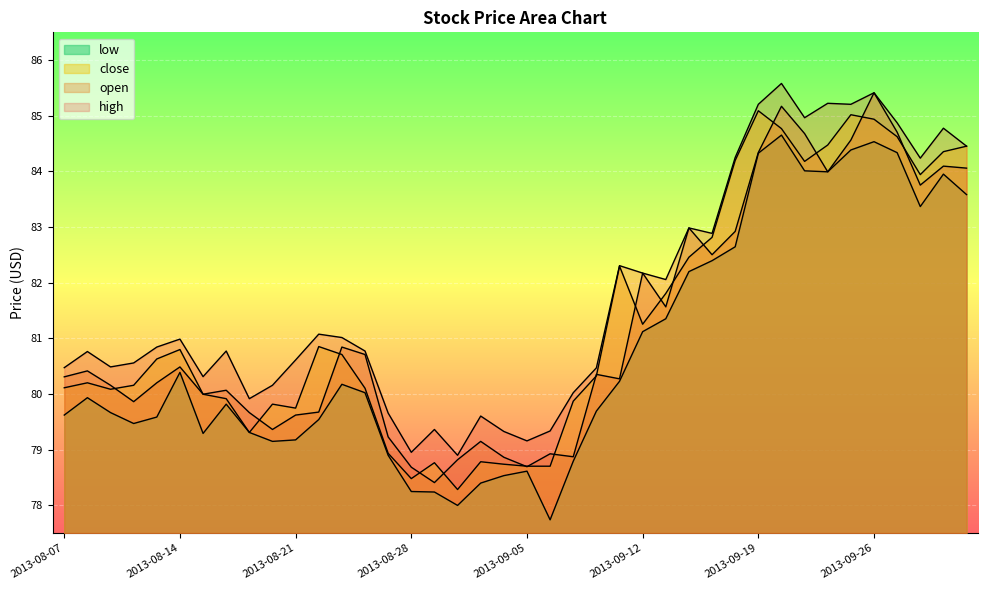

What is the approximate value of low at 2013-09-06?

77.7